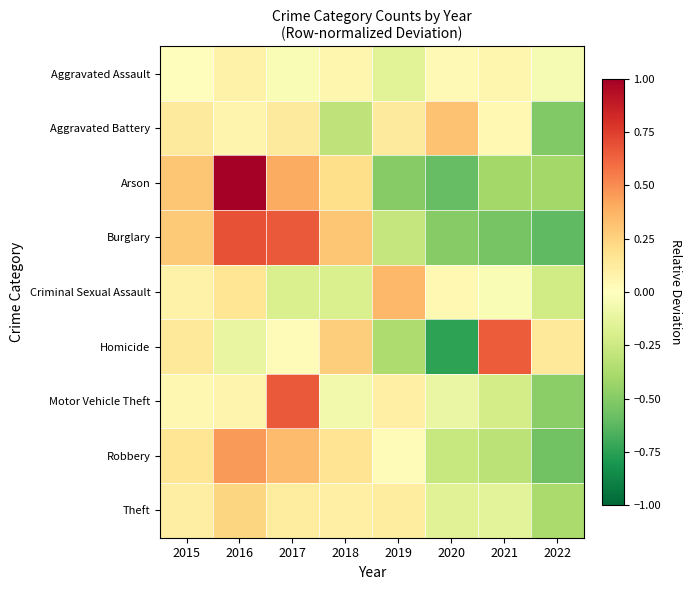

What is the total value across all series at 2017?

2.1